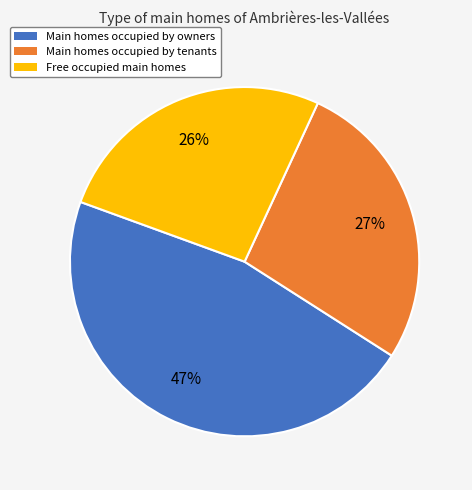

Is there any slice that represents more than half of the pie?

No